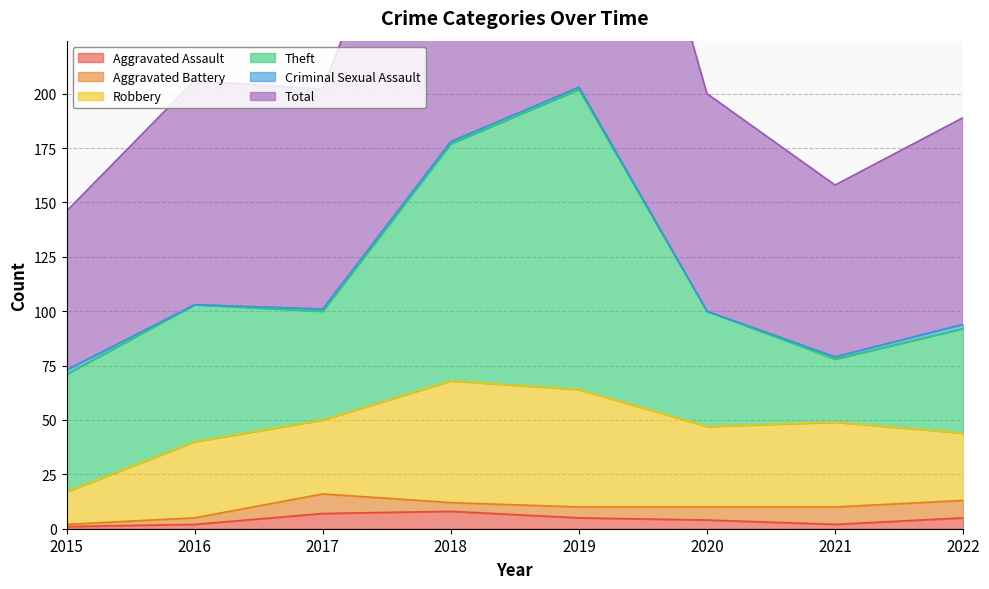

What is the difference between the maximum and minimum values in the Total series?

131